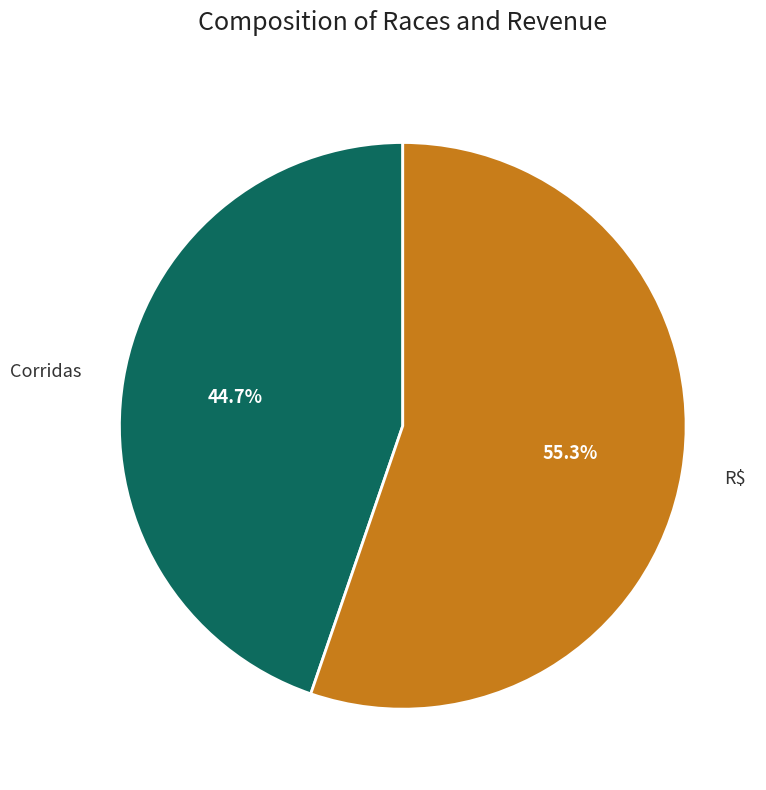

Is the sum of R$ and Corridas greater than half?

Yes